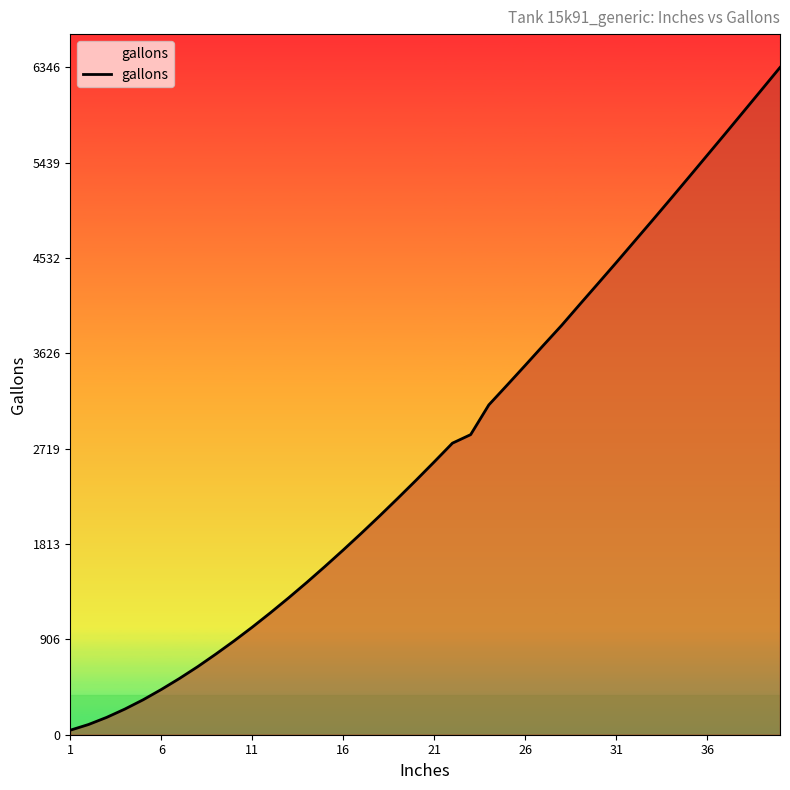

What is the difference between the maximum and minimum values?

6303